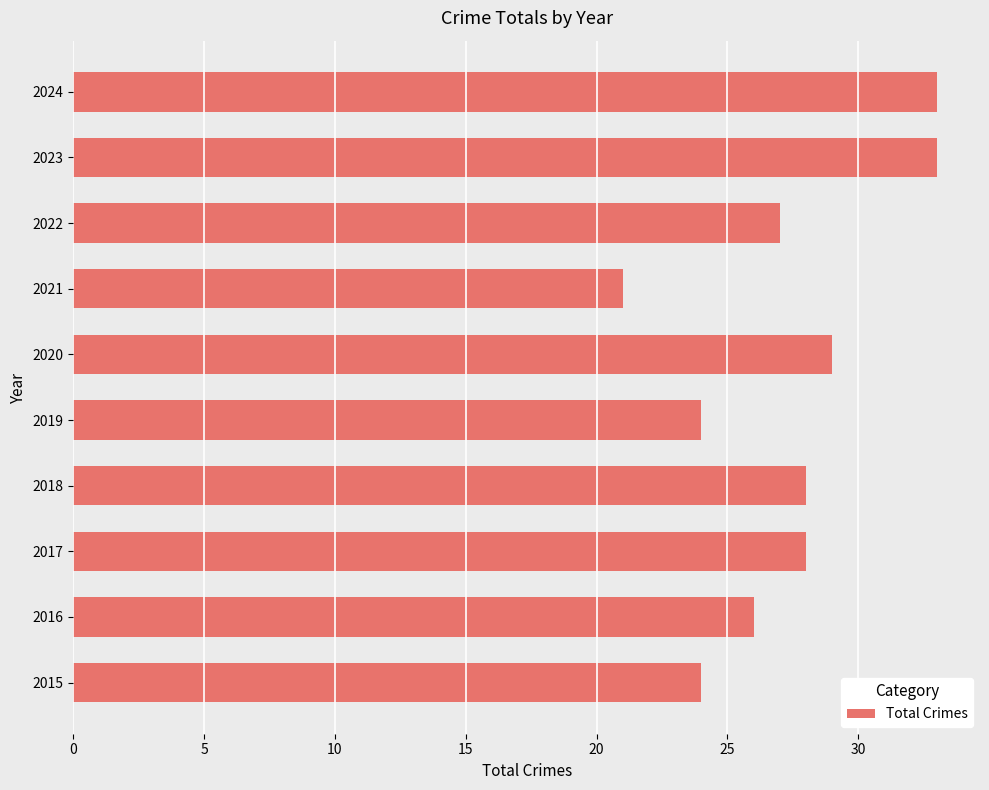

The value at 2015 is 24. True or false?

True